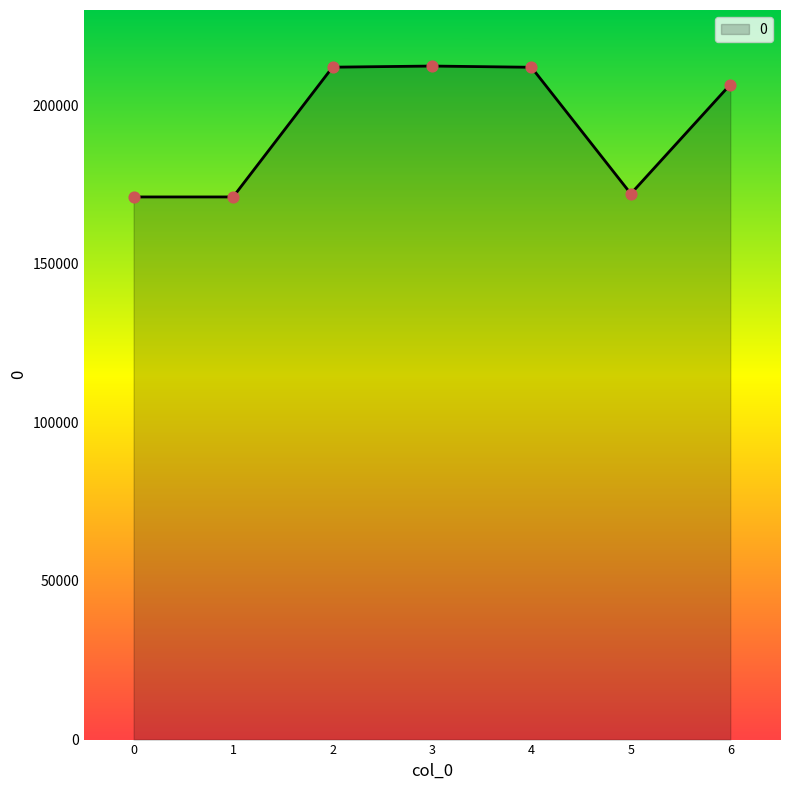

What is the ratio of the value at 2 to the value at 4?

1.0